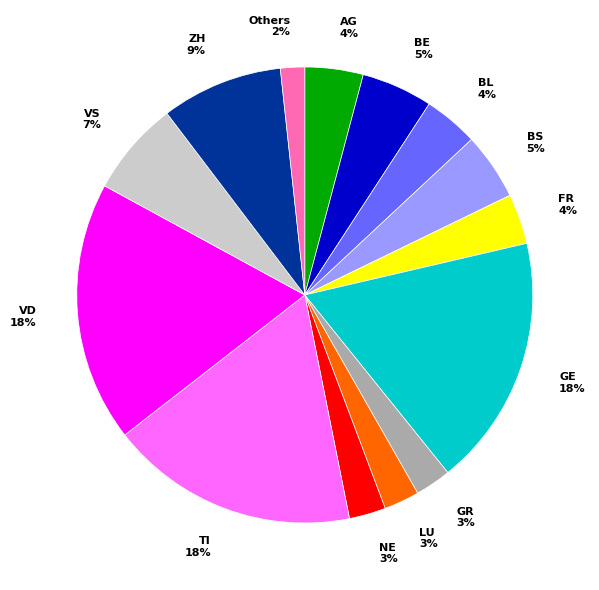

Does ZH represent more than half of the total?

No